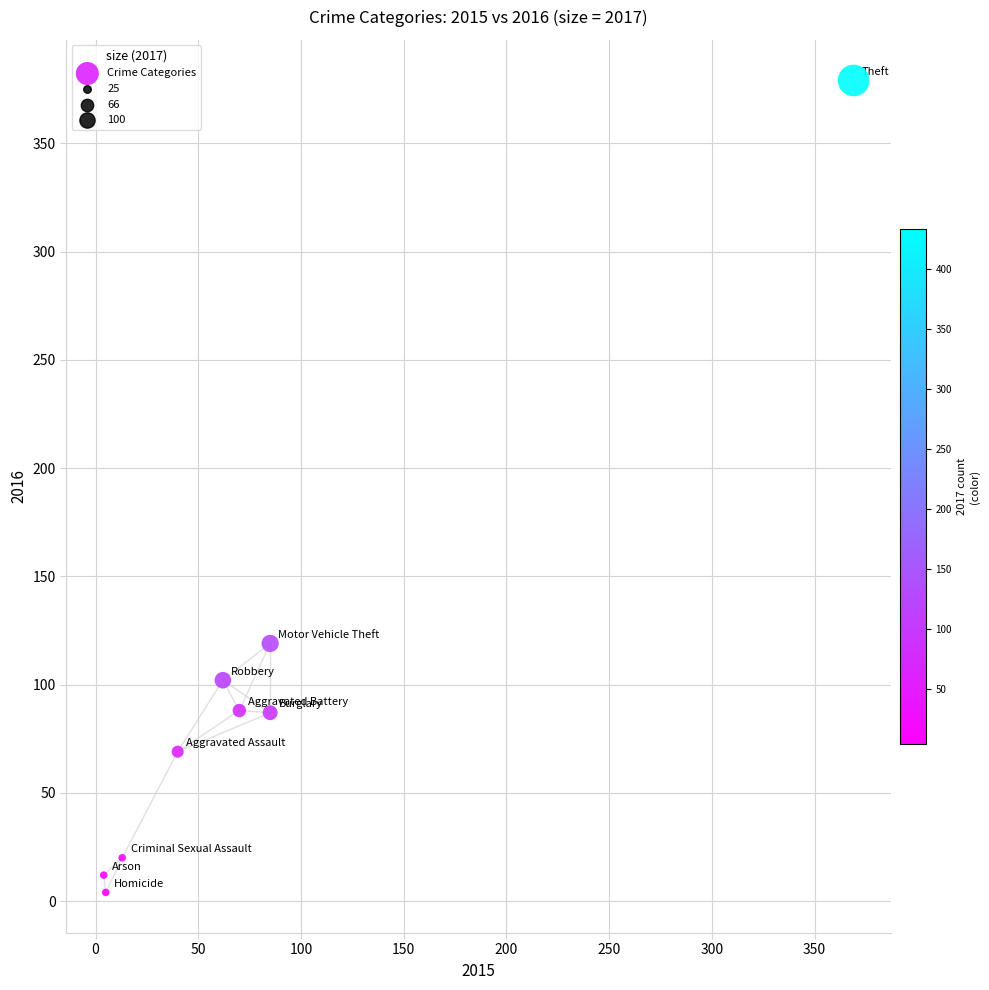

What Y value in the scatter plot is closest to 191?

119